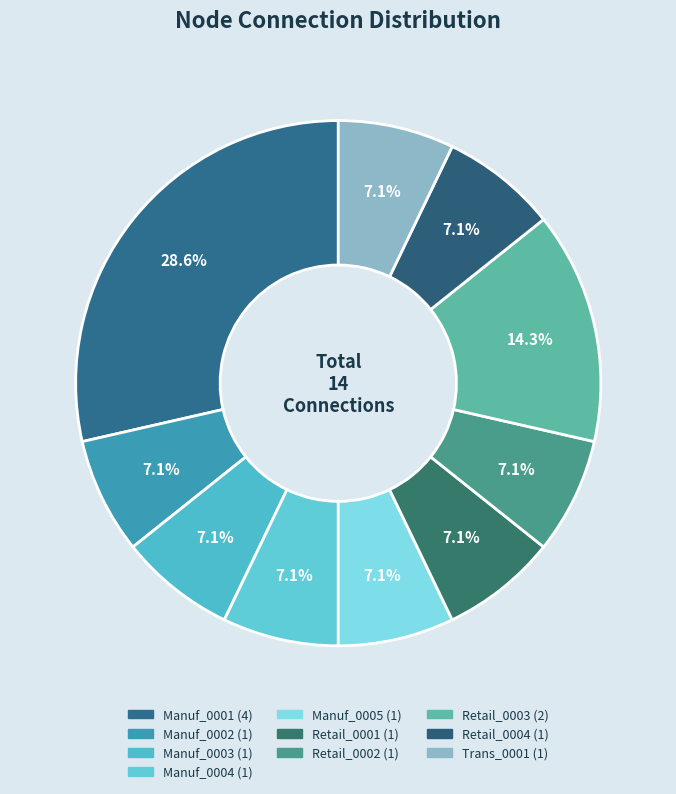

What percentage is the Manuf_0003 slice, to the nearest percent?

7%